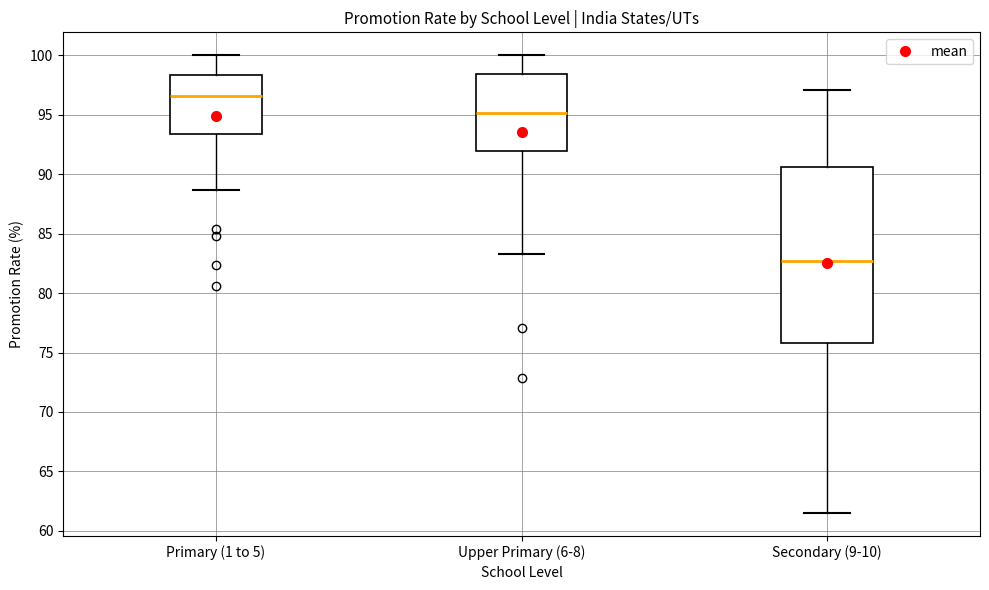

Reading left to right, read every box against the y-axis: the position of its median line, the range the box covers, and the ends of its whiskers. The values are not printed on the chart, so give them approximately, as read against the axis.

Primary (1 to 5): median 96.5, box 93.5 to 98.5, whiskers 88.5 to 100.0
Upper Primary (6-8): median 95.0, box 92.0 to 98.5, whiskers 83.5 to 100.0
Secondary (9-10): median 82.5, box 76.0 to 90.5, whiskers 61.5 to 97.0